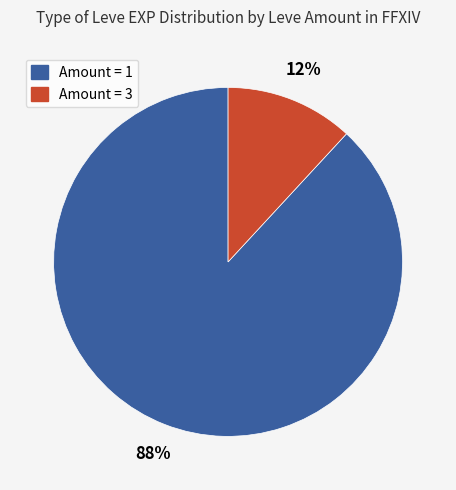

Is there a majority slice in this chart?

Yes